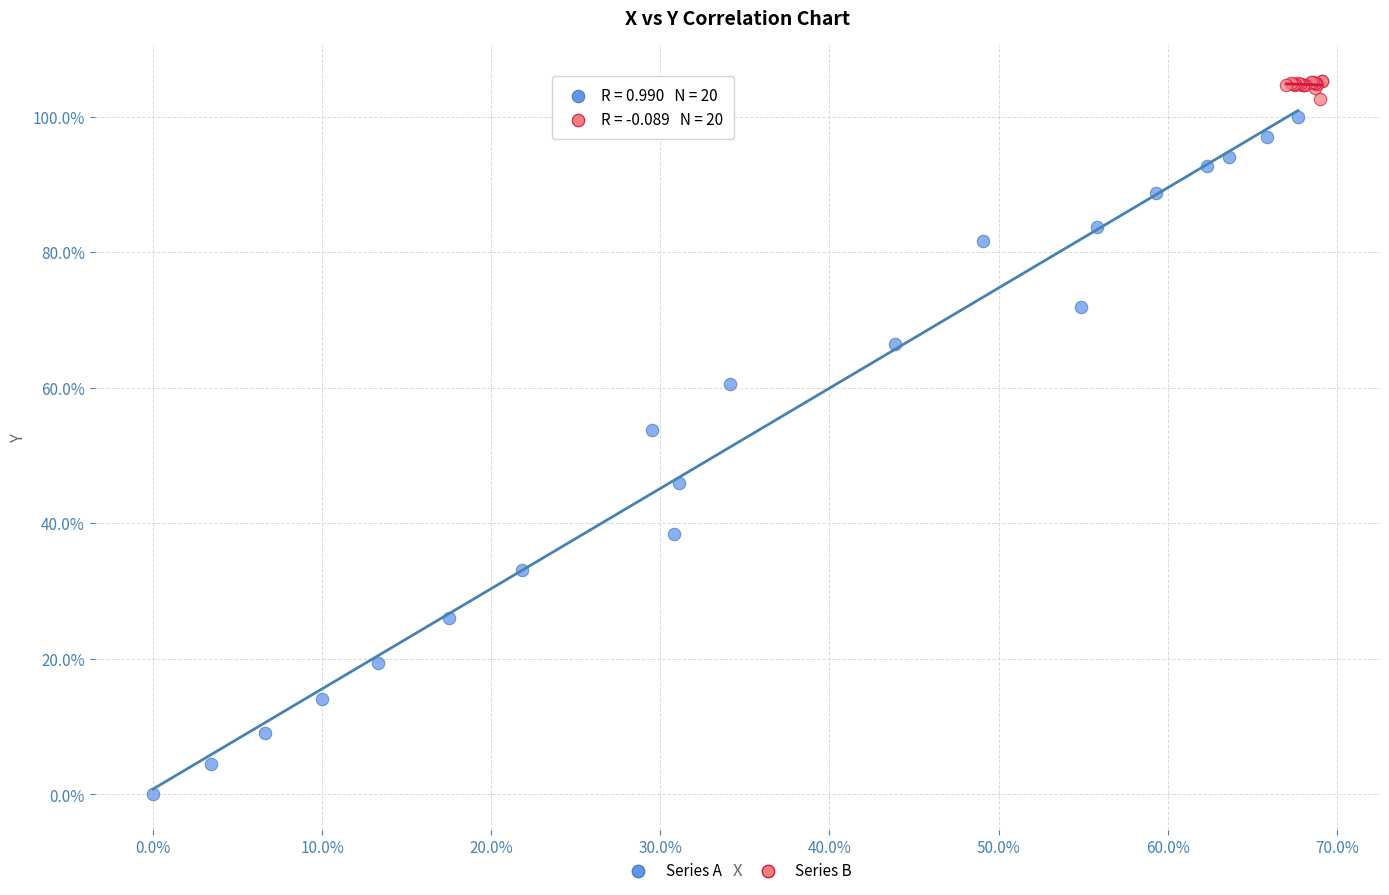

Which series contains the highest Y value?

Series B